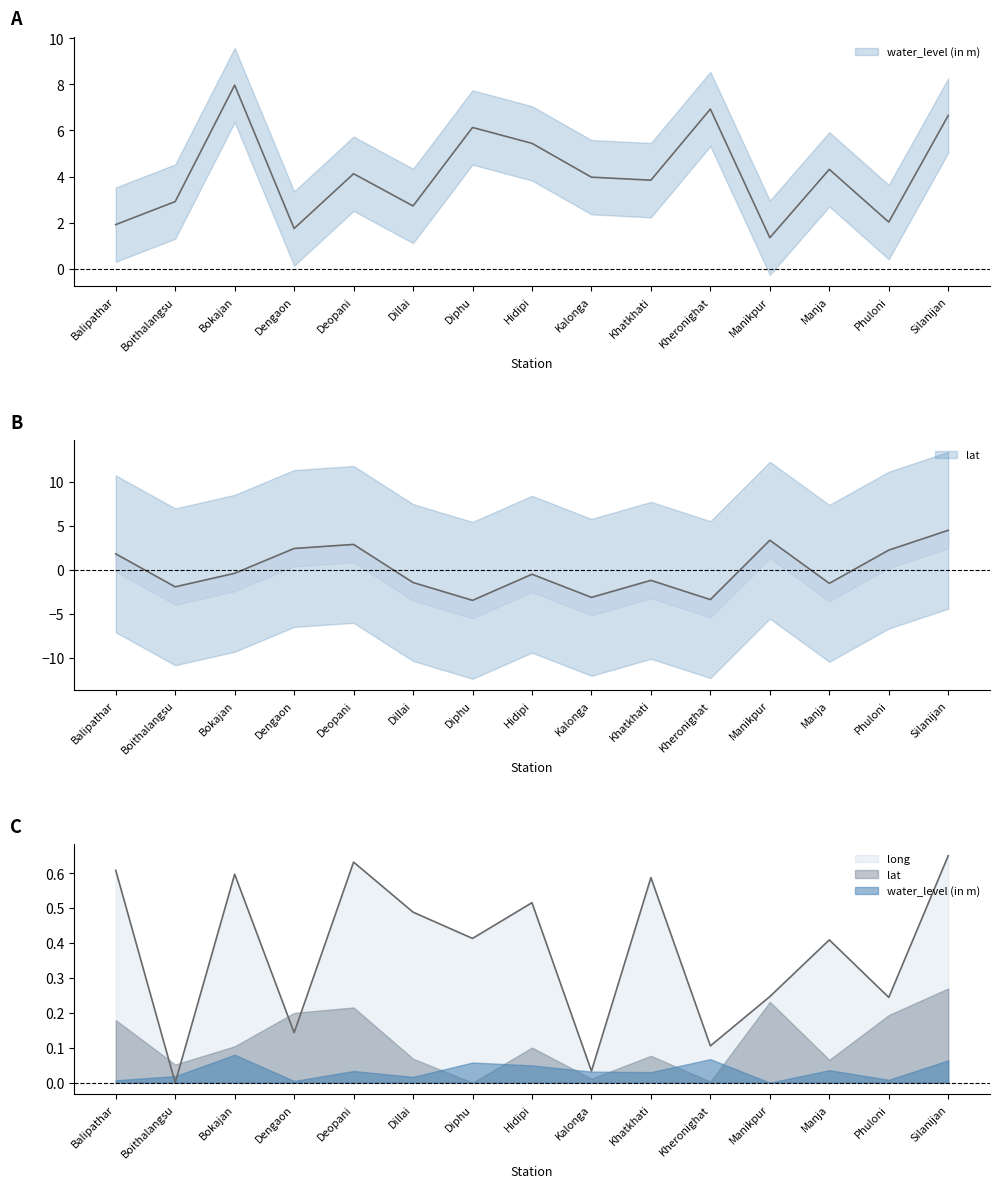

True or false: long has a value of 0.2 at Manja.

False